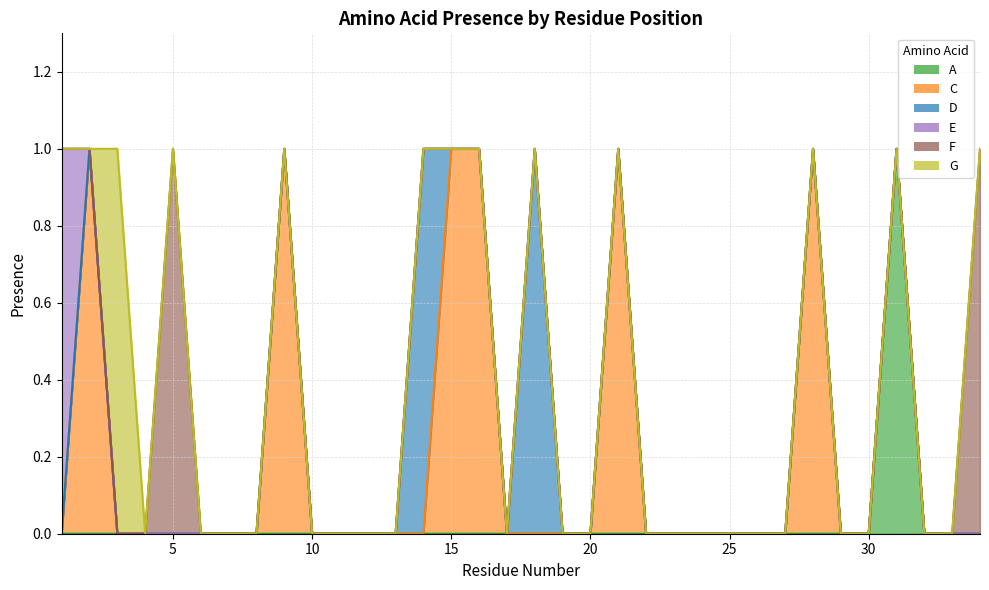

Reading left to right, extract all data points from this chart.

A: 0	0	0	0	0	0	0	0	0	0	0	0	0	0	0	0	0	0	0	0	0	0	0	0	0	0	0	0	0	0	1	0	0	0
C: 0	1	0	0	0	0	0	0	1	0	0	0	0	0	1	1	0	0	0	0	1	0	0	0	0	0	0	1	0	0	0	0	0	0
D: 0	0	0	0	0	0	0	0	0	0	0	0	0	1	0	0	0	1	0	0	0	0	0	0	0	0	0	0	0	0	0	0	0	0
E: 1	0	0	0	0	0	0	0	0	0	0	0	0	0	0	0	0	0	0	0	0	0	0	0	0	0	0	0	0	0	0	0	0	0
F: 0	0	0	0	1	0	0	0	0	0	0	0	0	0	0	0	0	0	0	0	0	0	0	0	0	0	0	0	0	0	0	0	0	1
G: 0	0	1	0	0	0	0	0	0	0	0	0	0	0	0	0	0	0	0	0	0	0	0	0	0	0	0	0	0	0	0	0	0	0